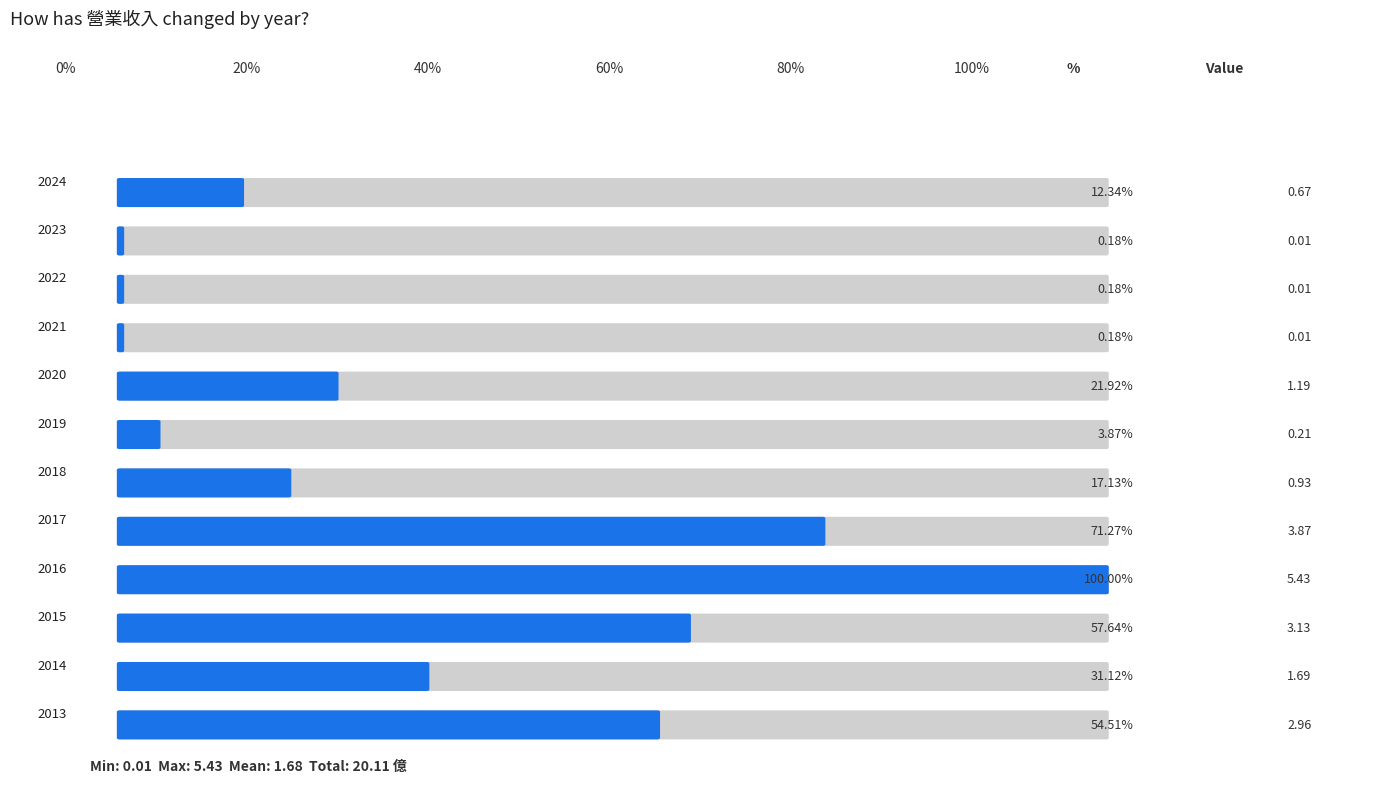

What is the value of the 10th bar from the left?

3.1